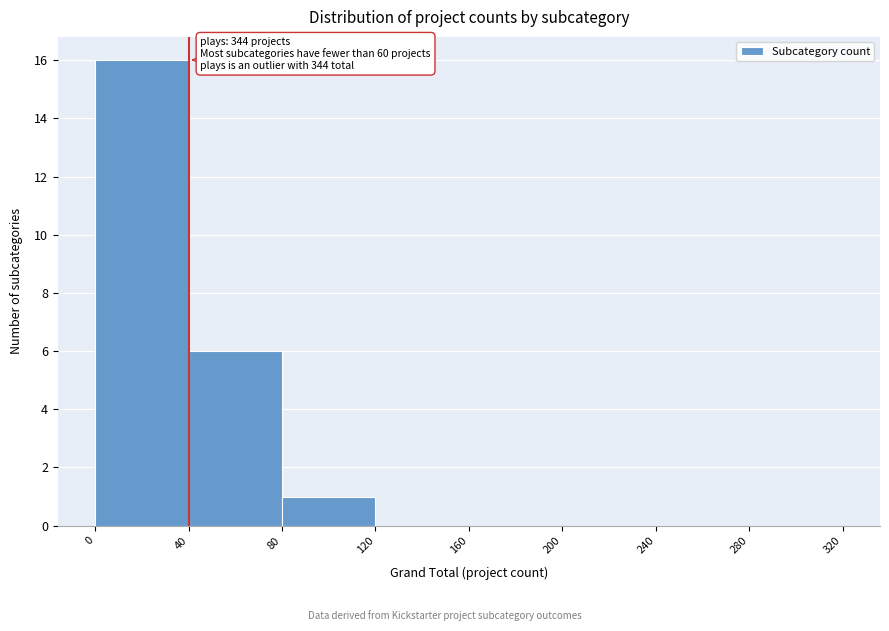

Which range on the x-axis has the tallest bar?

0 to 40